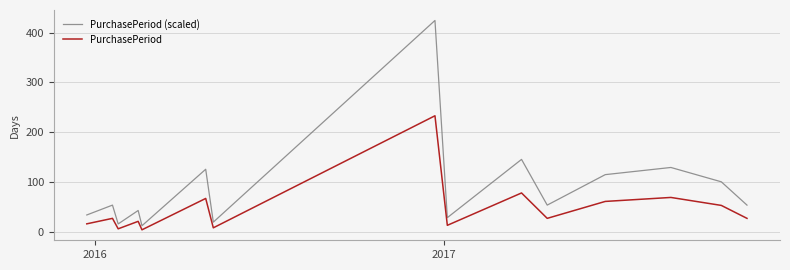

Which series has the largest range (max minus min)?

PurchasePeriod (scaled)